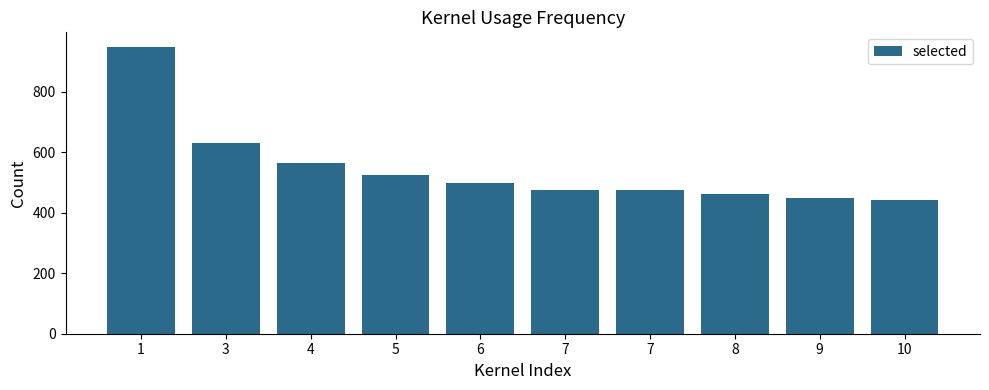

What is the average value?

547